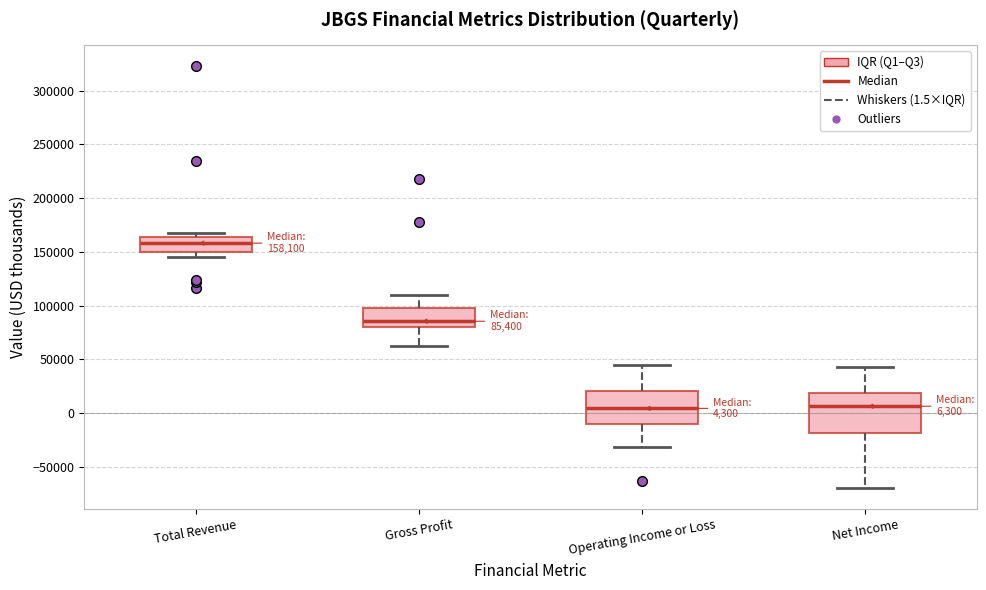

Comparing the boxes themselves (not the whiskers), which one is the tallest?

Net Income